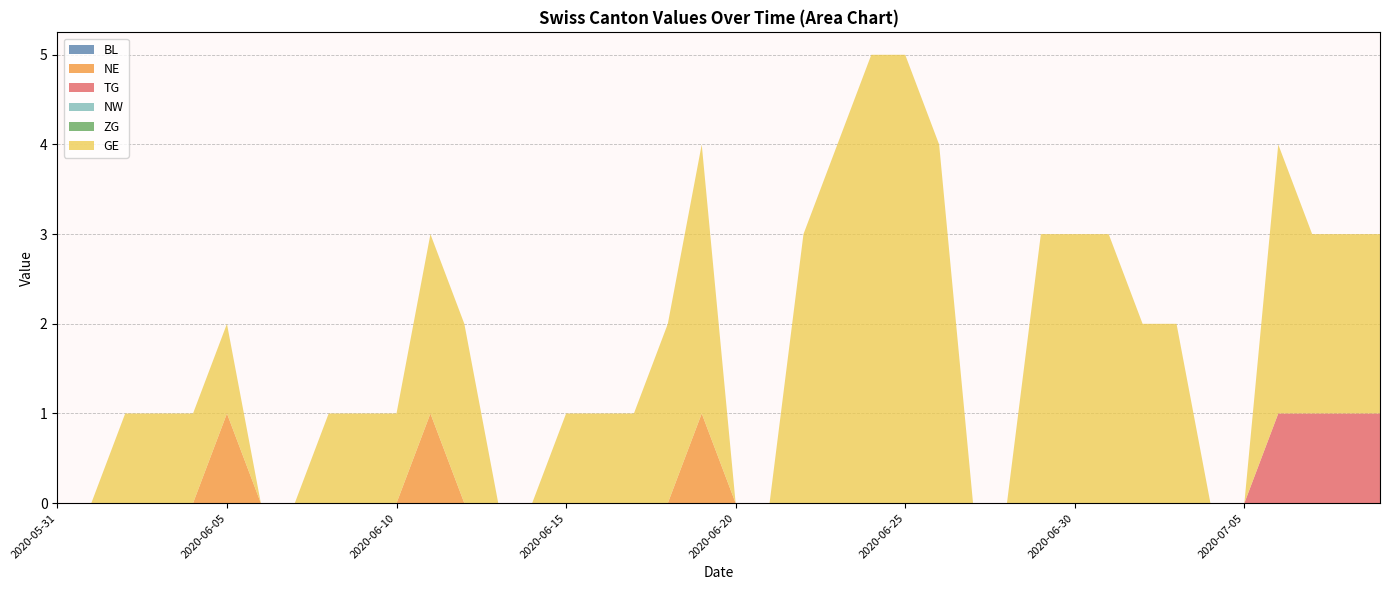

Reading left to right, what are all the values shown in this chart?

BL: 2020-05-31=0	2020-06-01=0	2020-06-02=0	2020-06-03=0	2020-06-04=0	2020-06-05=0	2020-06-06=0	2020-06-07=0	2020-06-08=0	2020-06-09=0	2020-06-10=0	2020-06-11=0	2020-06-12=0	2020-06-13=0	2020-06-14=0	2020-06-15=0	2020-06-16=0	2020-06-17=0	2020-06-18=0	2020-06-19=0	2020-06-20=0	2020-06-21=0	2020-06-22=0	2020-06-23=0	2020-06-24=0	2020-06-25=0	2020-06-26=0	2020-06-27=0	2020-06-28=0	2020-06-29=0	2020-06-30=0	2020-07-01=0	2020-07-02=0	2020-07-03=0	2020-07-04=0	2020-07-05=0	2020-07-06=0	2020-07-07=0	2020-07-08=0	2020-07-09=0
NE: 2020-05-31=0	2020-06-01=0	2020-06-02=0	2020-06-03=0	2020-06-04=0	2020-06-05=1	2020-06-06=0	2020-06-07=0	2020-06-08=0	2020-06-09=0	2020-06-10=0	2020-06-11=1	2020-06-12=0	2020-06-13=0	2020-06-14=0	2020-06-15=0	2020-06-16=0	2020-06-17=0	2020-06-18=0	2020-06-19=1	2020-06-20=0	2020-06-21=0	2020-06-22=0	2020-06-23=0	2020-06-24=0	2020-06-25=0	2020-06-26=0	2020-06-27=0	2020-06-28=0	2020-06-29=0	2020-06-30=0	2020-07-01=0	2020-07-02=0	2020-07-03=0	2020-07-04=0	2020-07-05=0	2020-07-06=0	2020-07-07=0	2020-07-08=0	2020-07-09=0
TG: 2020-05-31=0	2020-06-01=0	2020-06-02=0	2020-06-03=0	2020-06-04=0	2020-06-05=0	2020-06-06=0	2020-06-07=0	2020-06-08=0	2020-06-09=0	2020-06-10=0	2020-06-11=0	2020-06-12=0	2020-06-13=0	2020-06-14=0	2020-06-15=0	2020-06-16=0	2020-06-17=0	2020-06-18=0	2020-06-19=0	2020-06-20=0	2020-06-21=0	2020-06-22=0	2020-06-23=0	2020-06-24=0	2020-06-25=0	2020-06-26=0	2020-06-27=0	2020-06-28=0	2020-06-29=0	2020-06-30=0	2020-07-01=0	2020-07-02=0	2020-07-03=0	2020-07-04=0	2020-07-05=0	2020-07-06=1	2020-07-07=1	2020-07-08=1	2020-07-09=1
NW: 2020-05-31=0	2020-06-01=0	2020-06-02=0	2020-06-03=0	2020-06-04=0	2020-06-05=0	2020-06-06=0	2020-06-07=0	2020-06-08=0	2020-06-09=0	2020-06-10=0	2020-06-11=0	2020-06-12=0	2020-06-13=0	2020-06-14=0	2020-06-15=0	2020-06-16=0	2020-06-17=0	2020-06-18=0	2020-06-19=0	2020-06-20=0	2020-06-21=0	2020-06-22=0	2020-06-23=0	2020-06-24=0	2020-06-25=0	2020-06-26=0	2020-06-27=0	2020-06-28=0	2020-06-29=0	2020-06-30=0	2020-07-01=0	2020-07-02=0	2020-07-03=0	2020-07-04=0	2020-07-05=0	2020-07-06=0	2020-07-07=0	2020-07-08=0	2020-07-09=0
ZG: 2020-05-31=0	2020-06-01=0	2020-06-02=0	2020-06-03=0	2020-06-04=0	2020-06-05=0	2020-06-06=0	2020-06-07=0	2020-06-08=0	2020-06-09=0	2020-06-10=0	2020-06-11=0	2020-06-12=0	2020-06-13=0	2020-06-14=0	2020-06-15=0	2020-06-16=0	2020-06-17=0	2020-06-18=0	2020-06-19=0	2020-06-20=0	2020-06-21=0	2020-06-22=0	2020-06-23=0	2020-06-24=0	2020-06-25=0	2020-06-26=0	2020-06-27=0	2020-06-28=0	2020-06-29=0	2020-06-30=0	2020-07-01=0	2020-07-02=0	2020-07-03=0	2020-07-04=0	2020-07-05=0	2020-07-06=0	2020-07-07=0	2020-07-08=0	2020-07-09=0
GE: 2020-05-31=0	2020-06-01=0	2020-06-02=1	2020-06-03=1	2020-06-04=1	2020-06-05=1	2020-06-06=0	2020-06-07=0	2020-06-08=1	2020-06-09=1	2020-06-10=1	2020-06-11=2	2020-06-12=2	2020-06-13=0	2020-06-14=0	2020-06-15=1	2020-06-16=1	2020-06-17=1	2020-06-18=2	2020-06-19=3	2020-06-20=0	2020-06-21=0	2020-06-22=3	2020-06-23=4	2020-06-24=5	2020-06-25=5	2020-06-26=4	2020-06-27=0	2020-06-28=0	2020-06-29=3	2020-06-30=3	2020-07-01=3	2020-07-02=2	2020-07-03=2	2020-07-04=0	2020-07-05=0	2020-07-06=3	2020-07-07=2	2020-07-08=2	2020-07-09=2